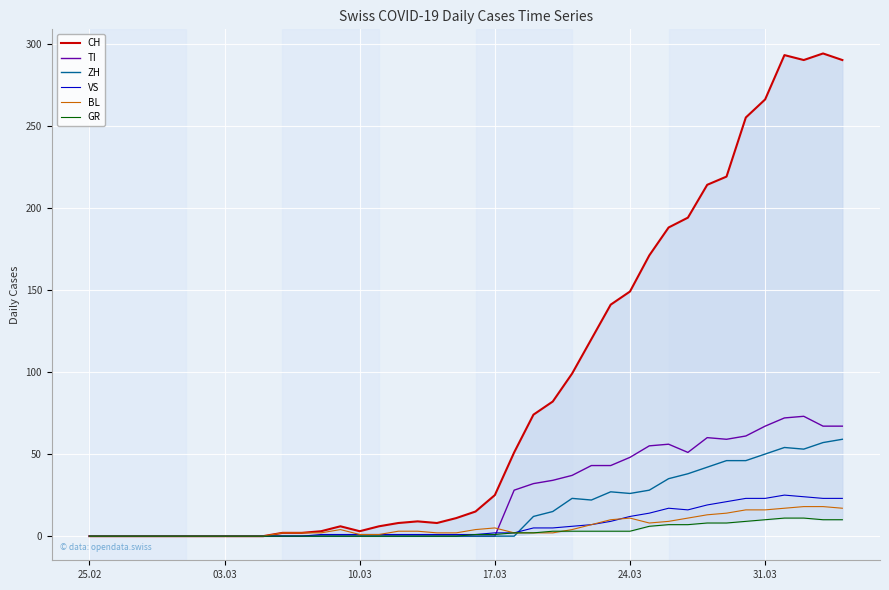

What is the value of the GR point at the 23rd from the left?

2